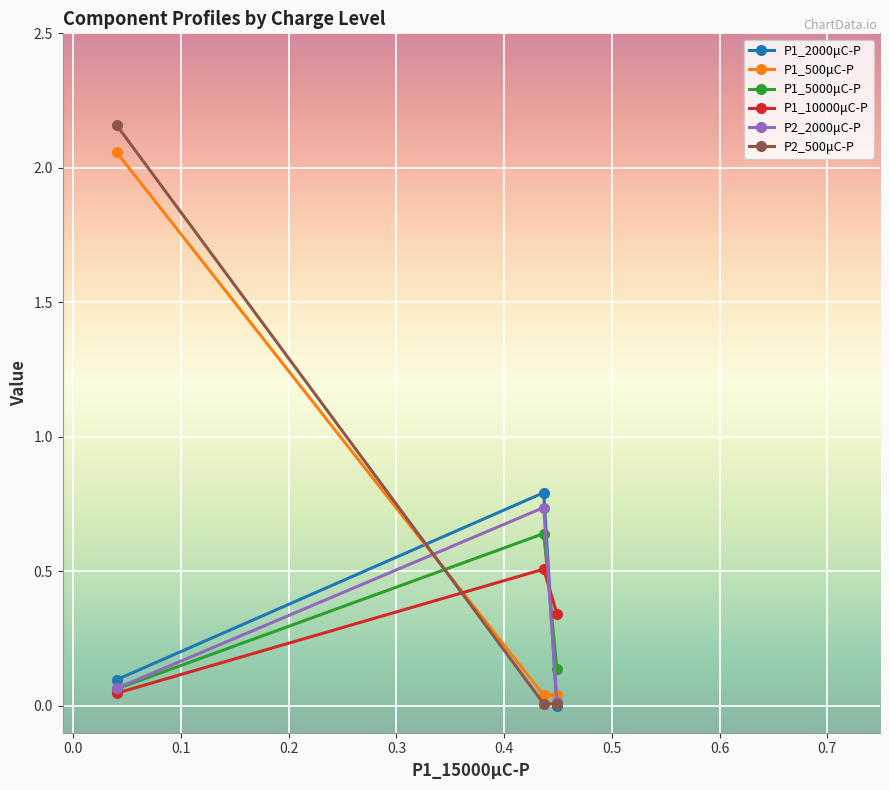

How many lines are shown in the chart?

6